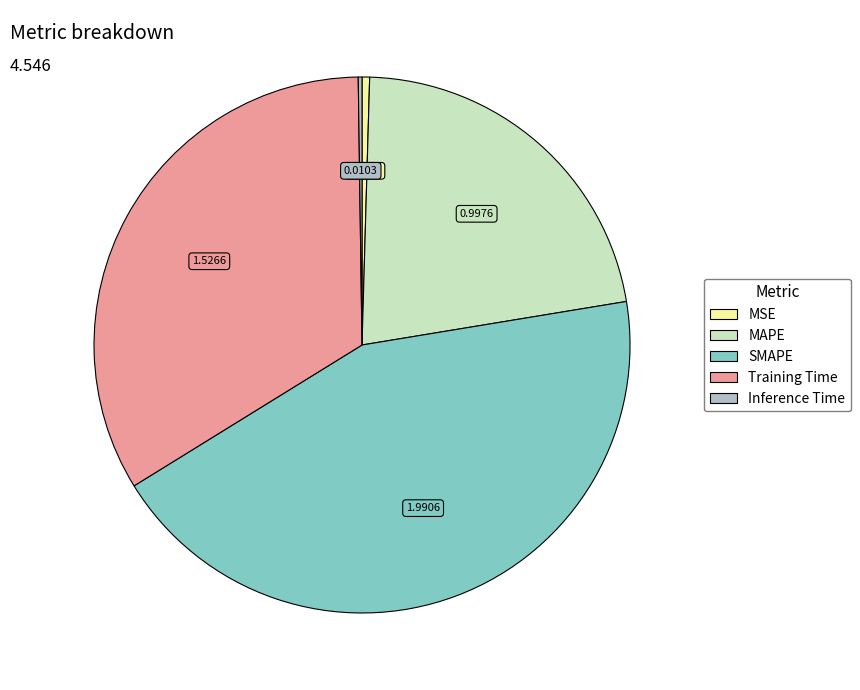

Do Training Time and MAPE together represent more than half of the pie?

Yes